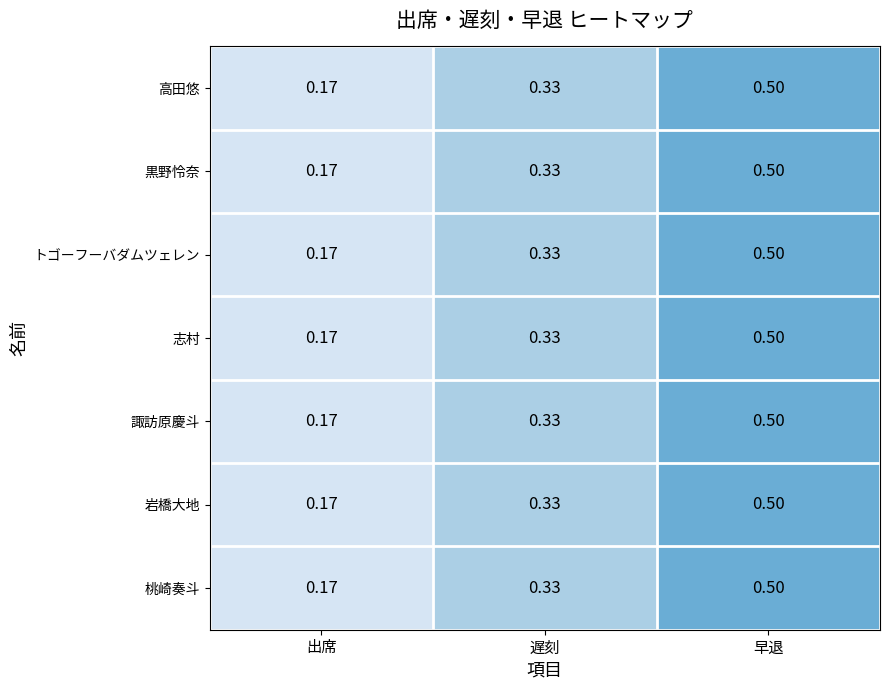

Where is 高田悠 nearest to the value 0?

出席